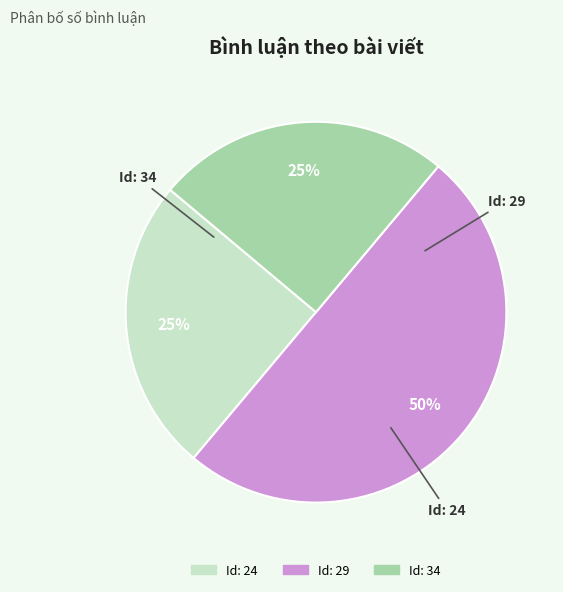

How many segments does this pie chart have?

3